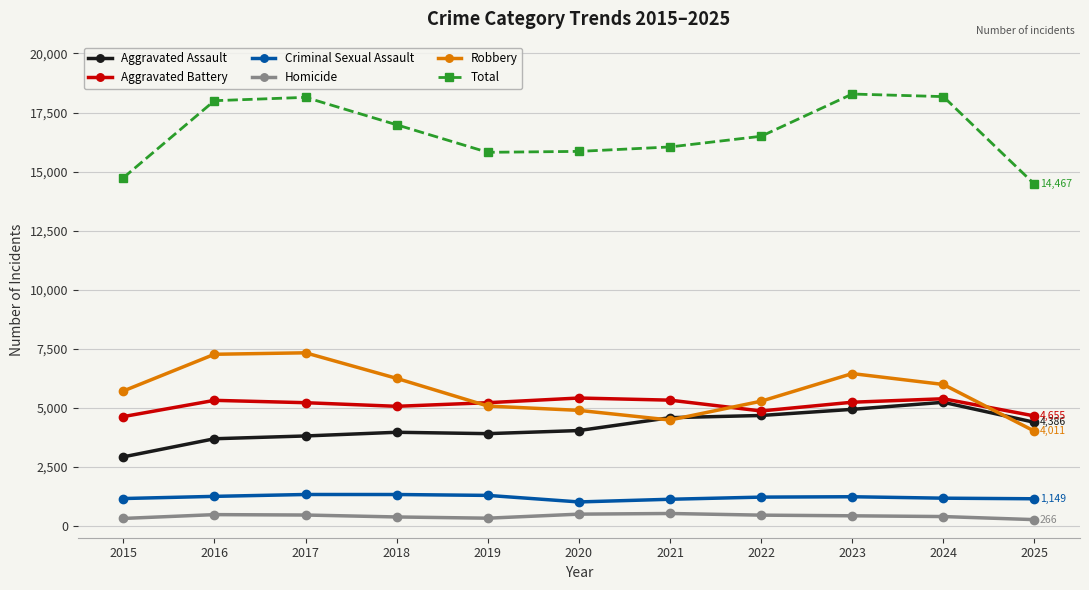

How many values in the Homicide series are below 428?

5